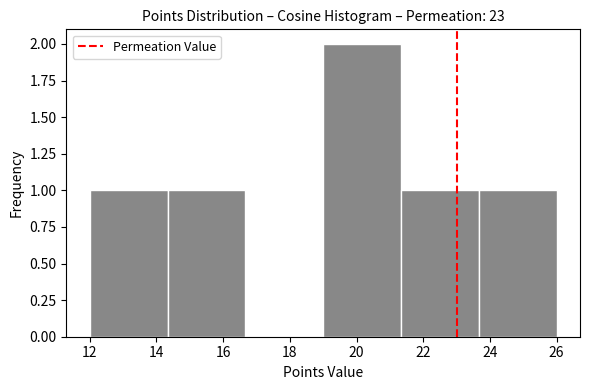

Which range on the x-axis has the tallest bar?

19.0 to 21.4